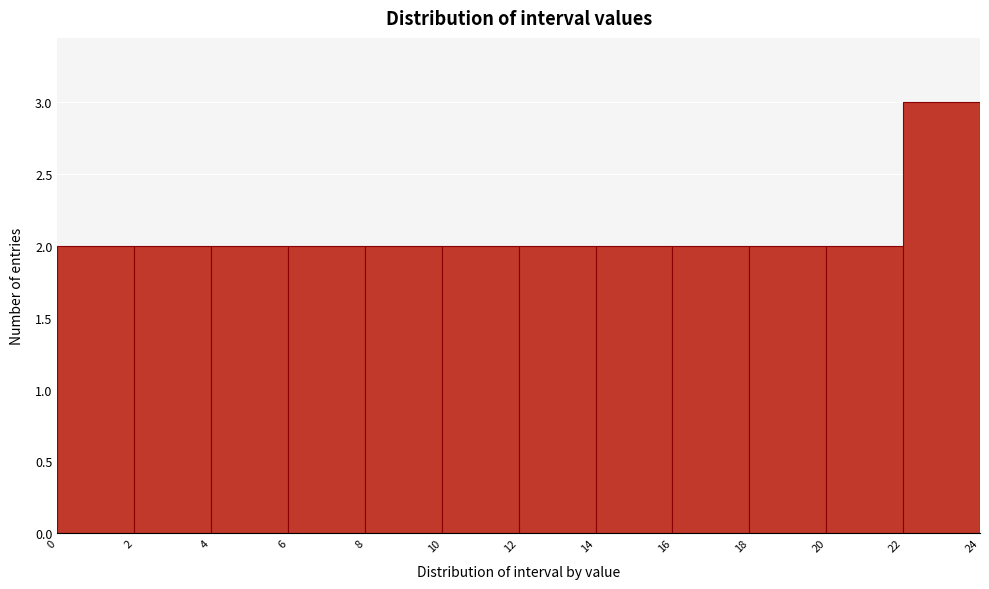

Which range on the x-axis has the tallest bar?

22 to 24